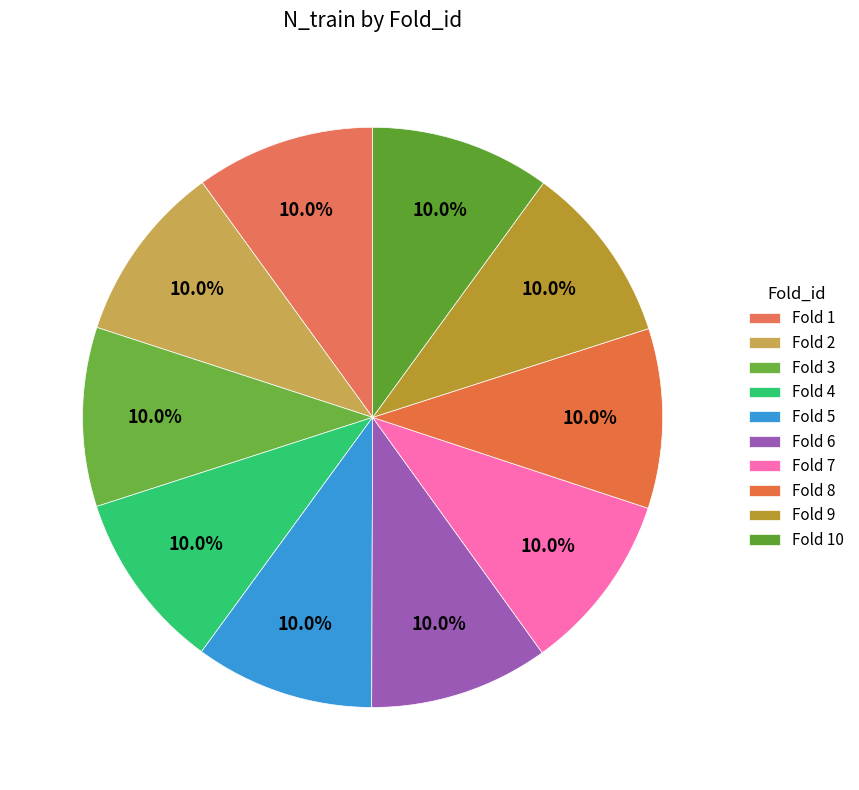

How many segments does this pie chart have?

10